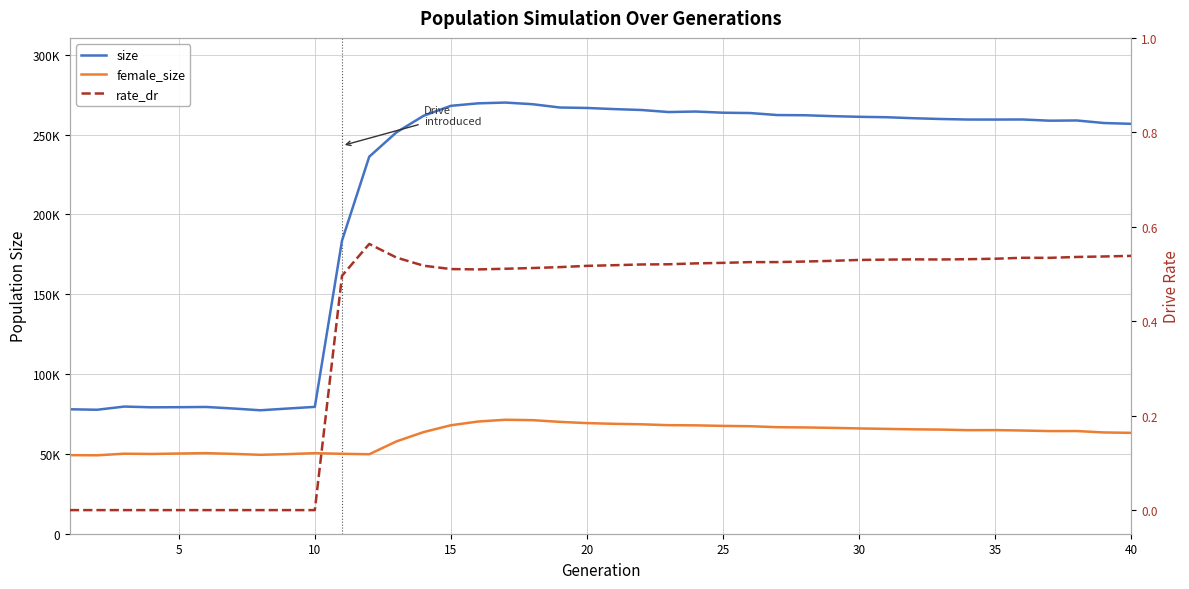

What value does the size series have at 35?

259521.0